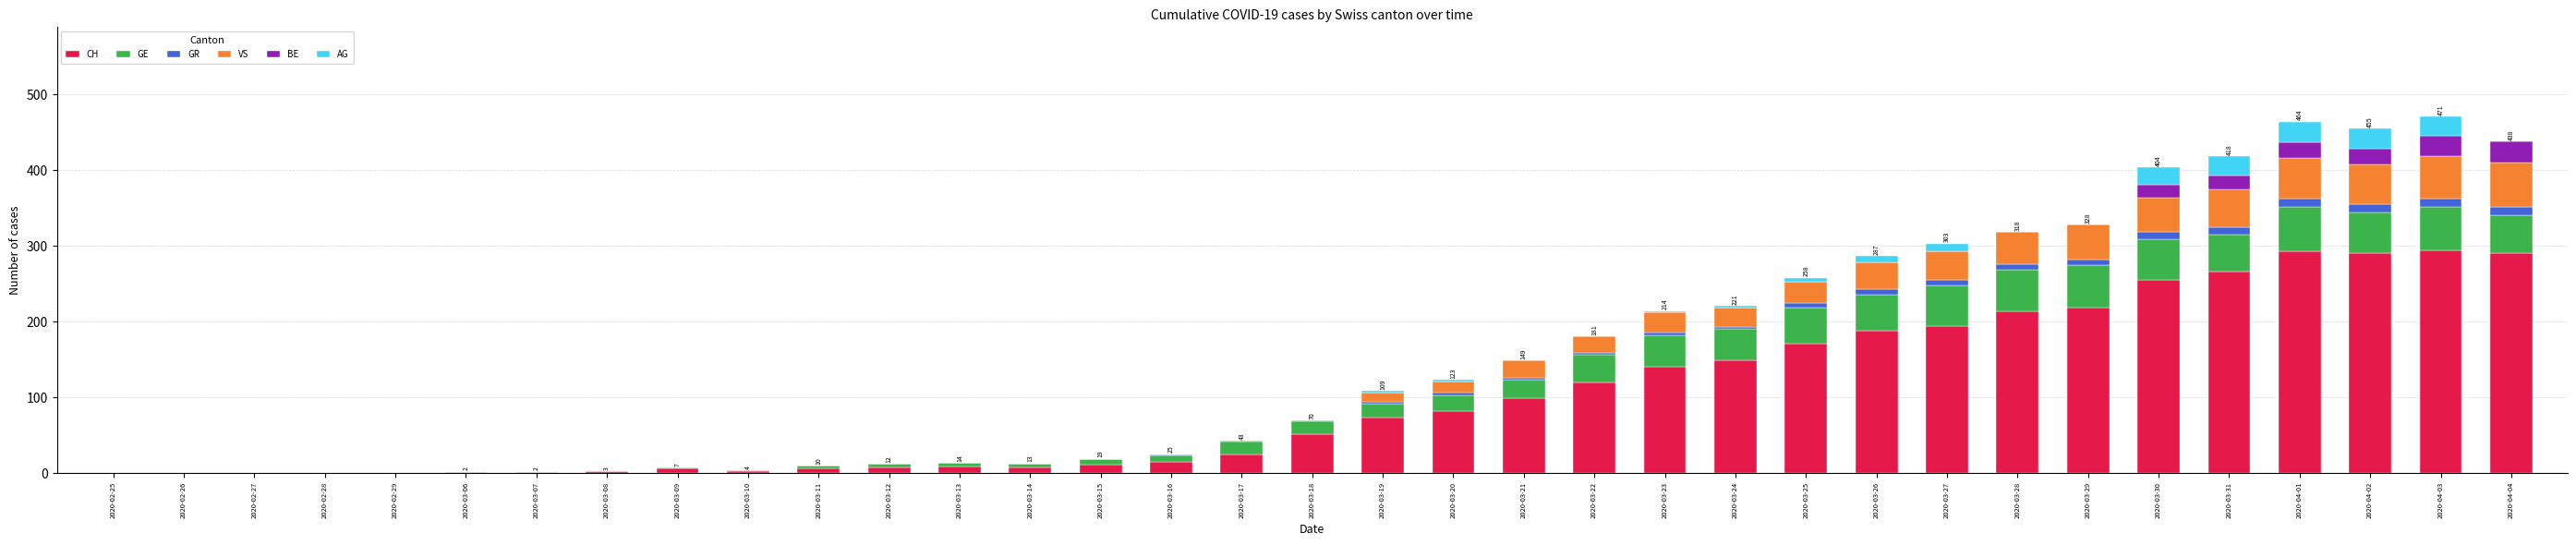

What is the highest value of the CH series?

294